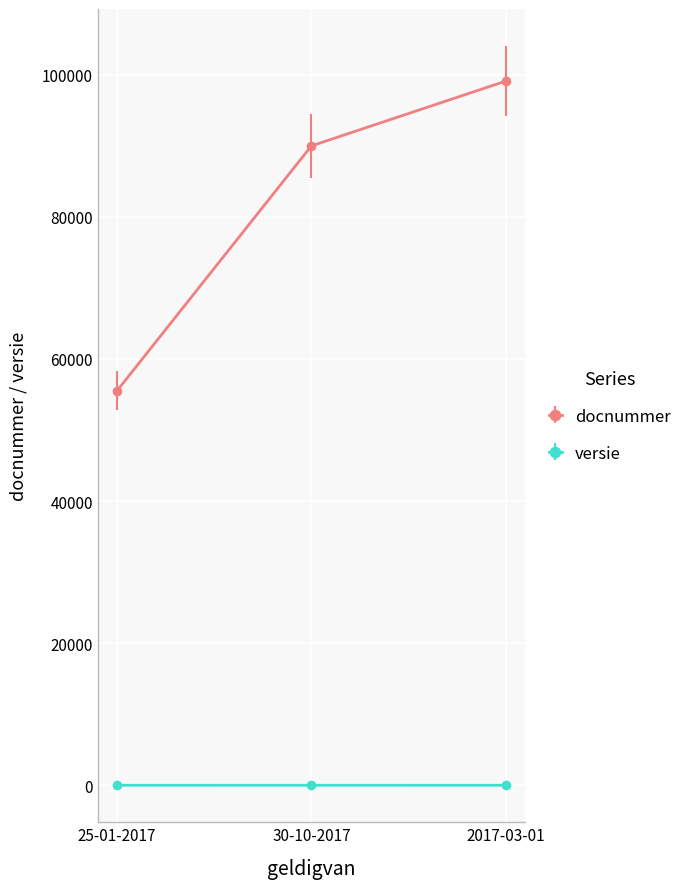

What is the value of the docnummer point at the 2nd from the left?

89990